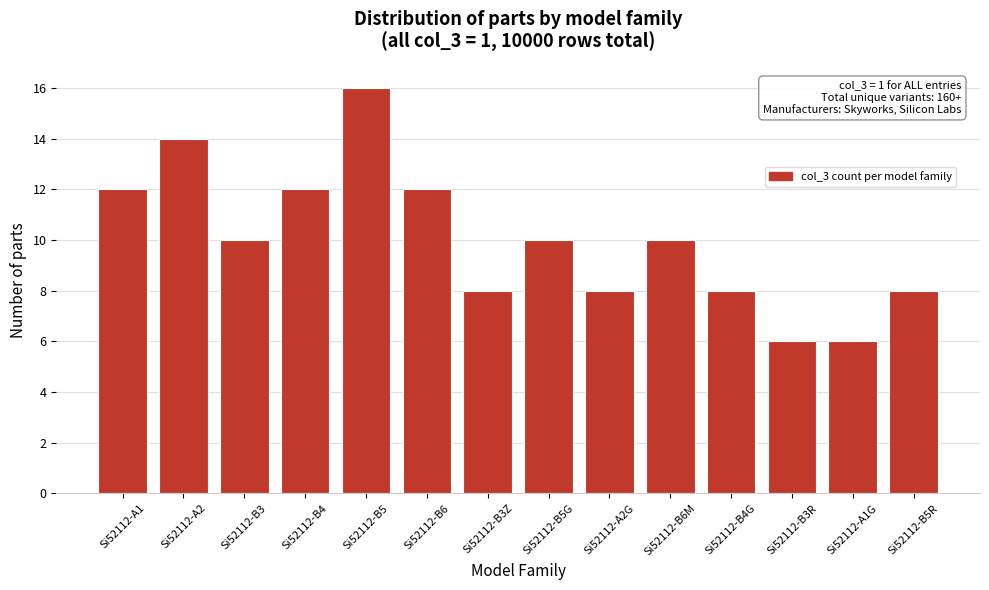

Reading right to left, extract all data points from this chart.

Si52112-B5R=8	Si52112-A1G=6	Si52112-B3R=6	Si52112-B4G=8	Si52112-B6M=10	Si52112-A2G=8	Si52112-B5G=10	Si52112-B3Z=8	Si52112-B6=12	Si52112-B5=16	Si52112-B4=12	Si52112-B3=10	Si52112-A2=14	Si52112-A1=12